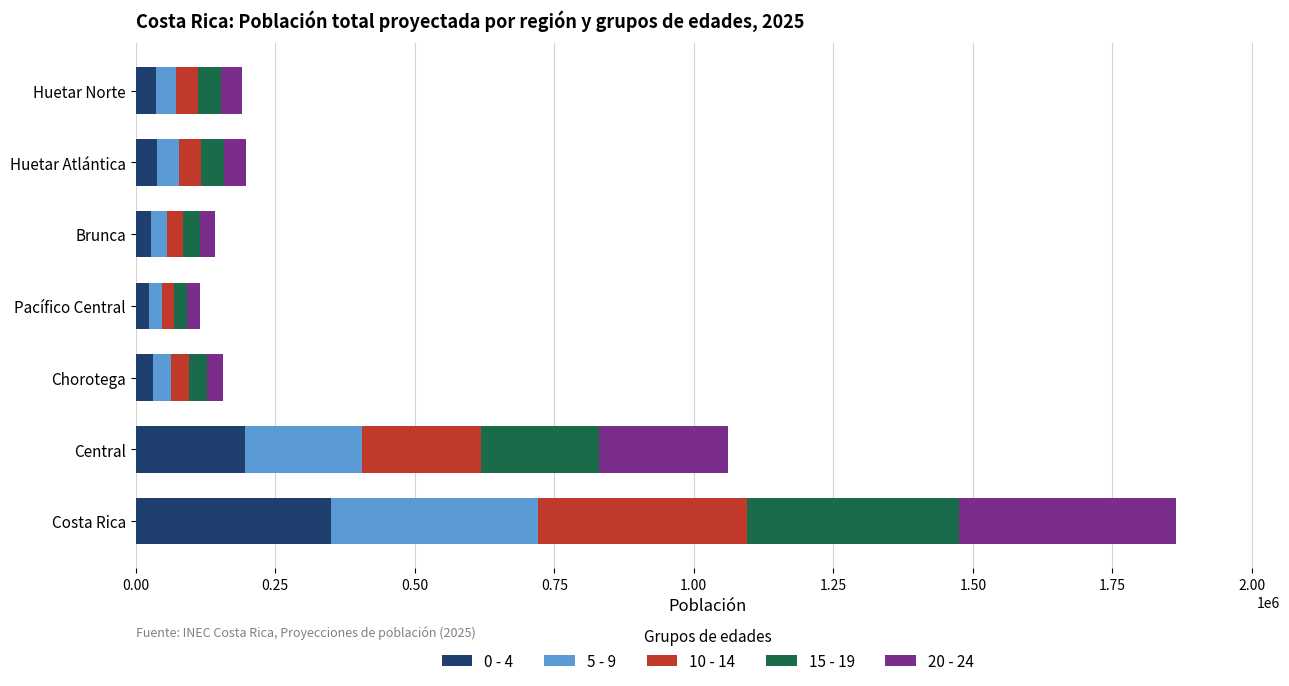

Which category has the highest value in the 0 - 4 series?

Costa Rica